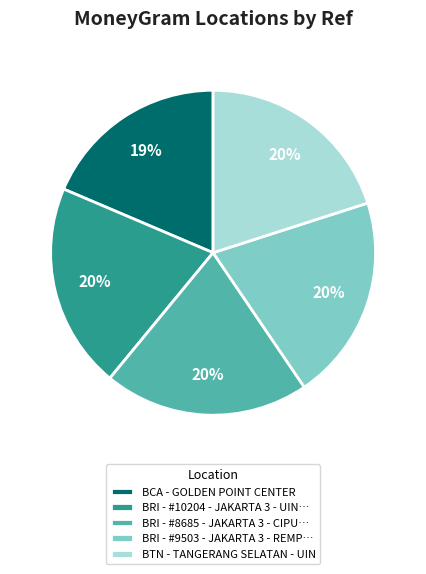

True or false: BCA - GOLDEN POINT CENTER accounts for 6% of the total.

False